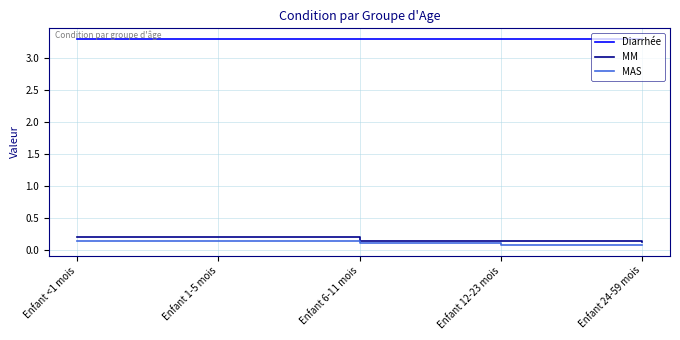

True or false: Diarrhée and MM cross at least once.

False